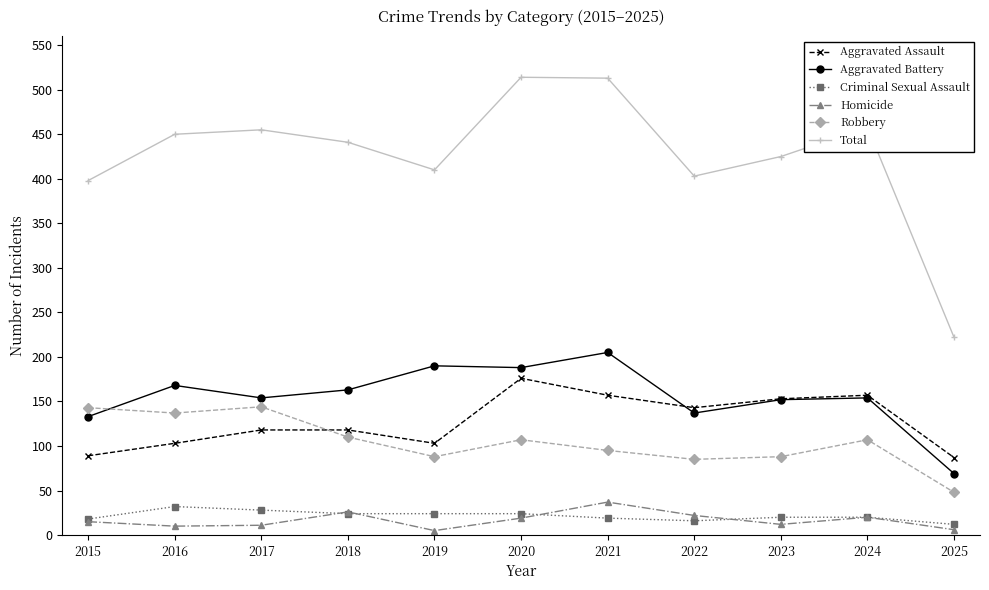

True or false: Aggravated Battery and Criminal Sexual Assault cross at least once.

False